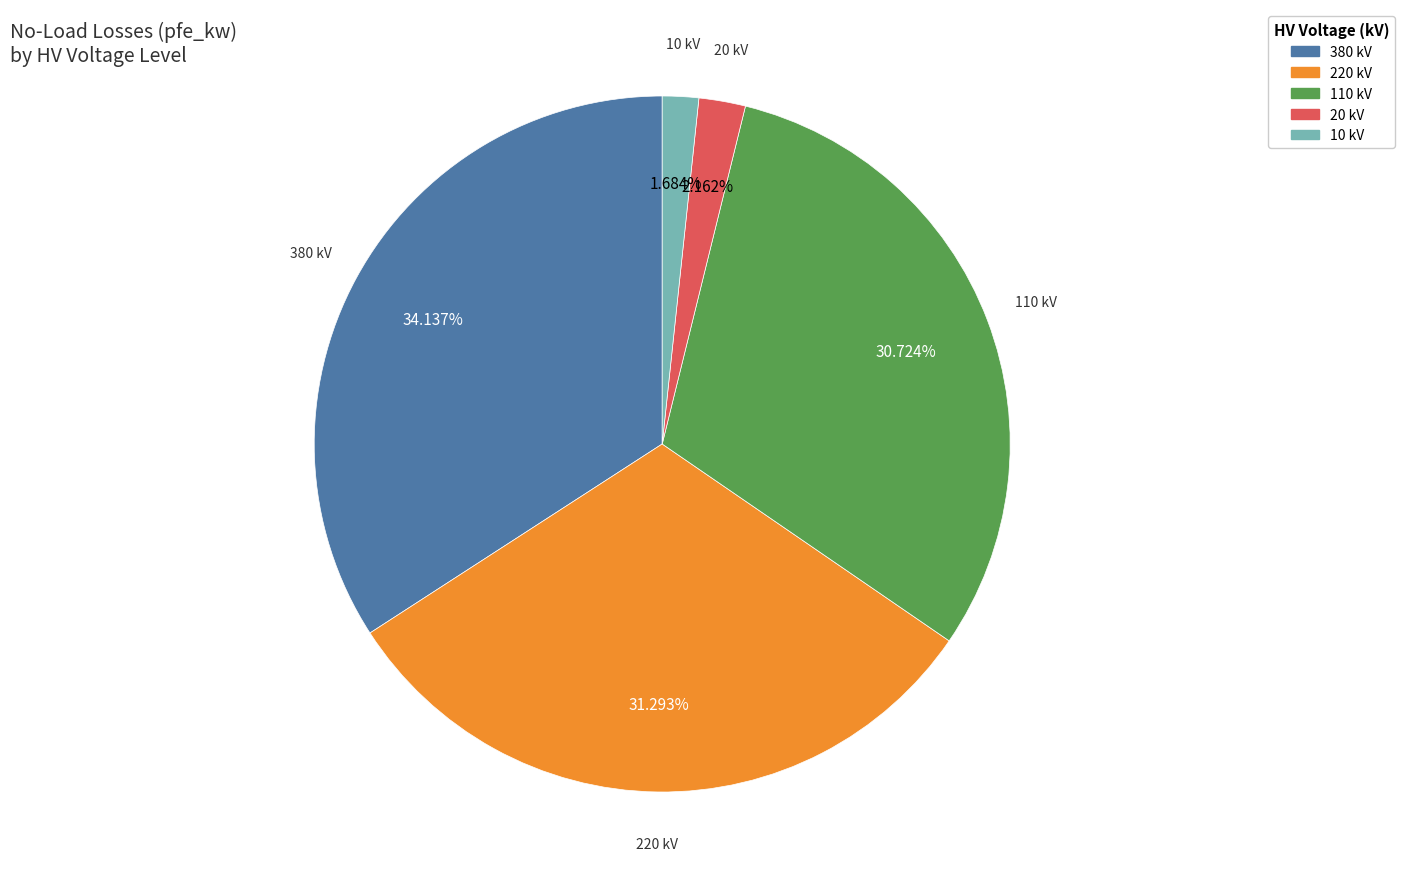

Is there any slice that represents more than half of the pie?

No